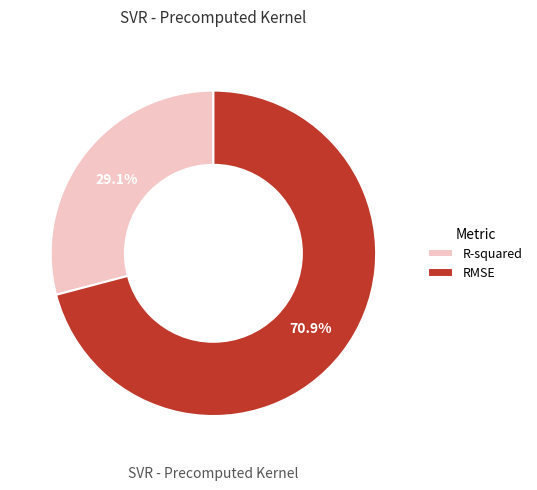

Count the number of slices in the pie.

2